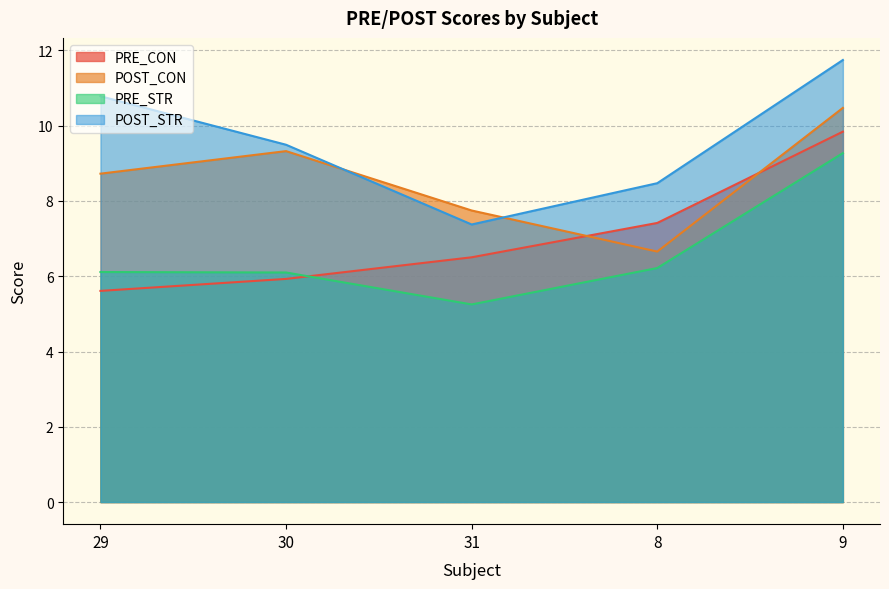

What position from the right is 8?

2